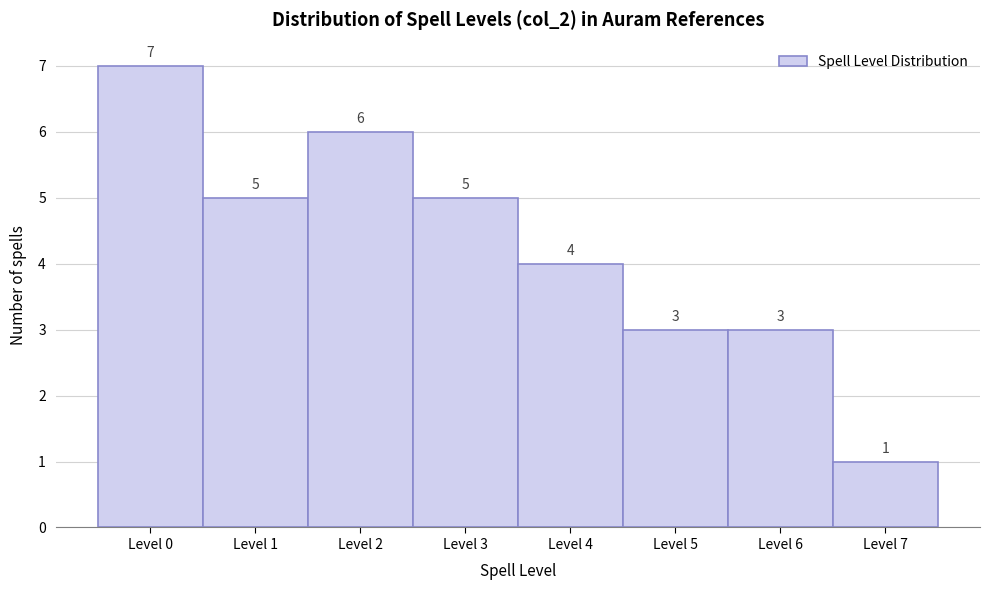

What is the height of the bar covering 3.5 to 4.5 on the x-axis?

4